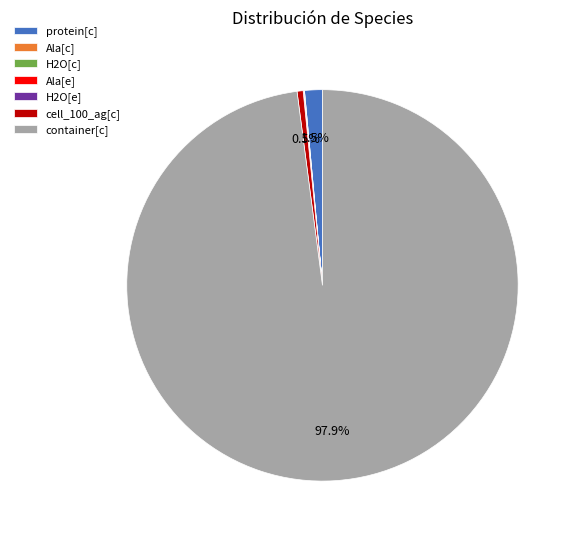

Does any single category account for the majority?

Yes